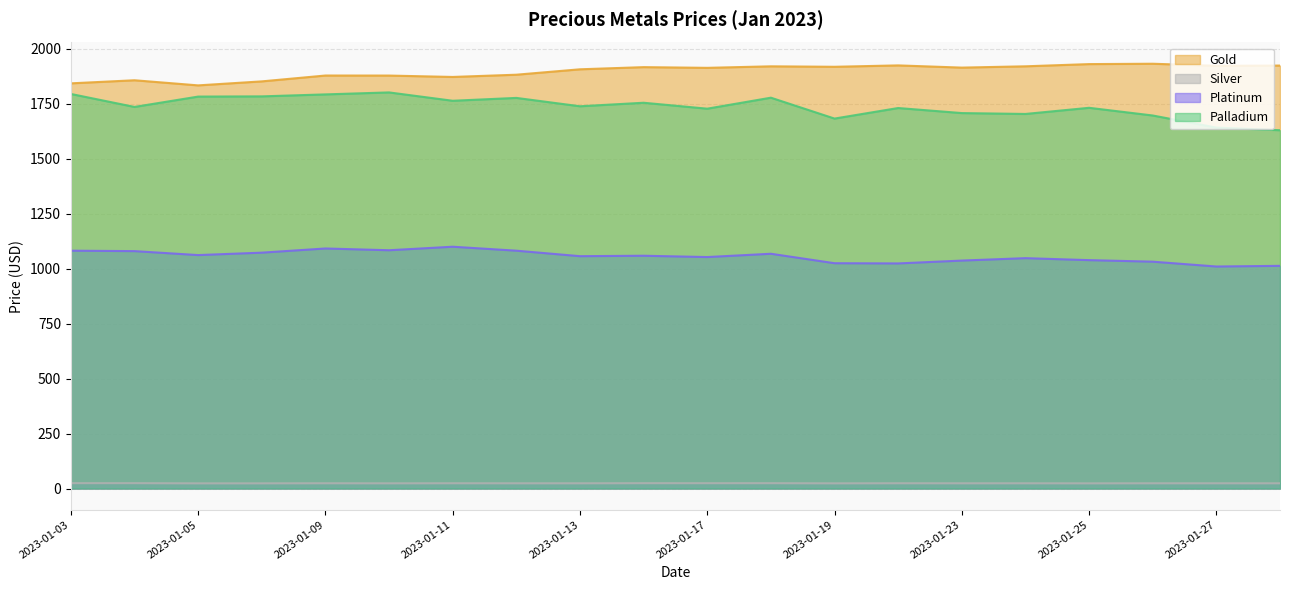

Rank the series by their maximum value, from highest to lowest.

Gold, Palladium, Platinum, Silver